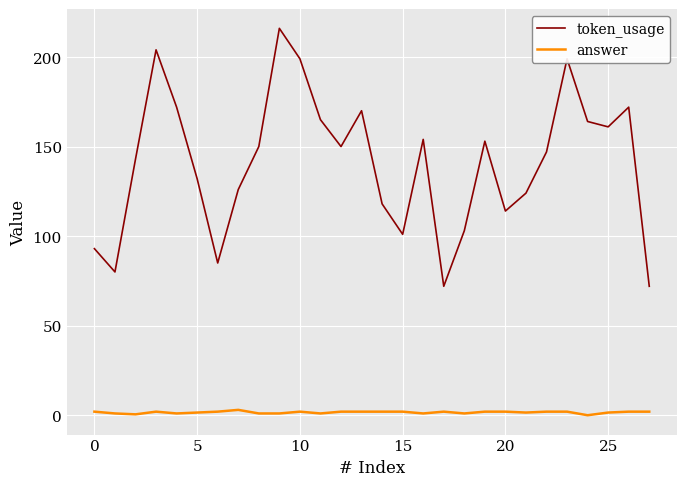

List the series in order of their peak value, highest first.

token_usage, answer